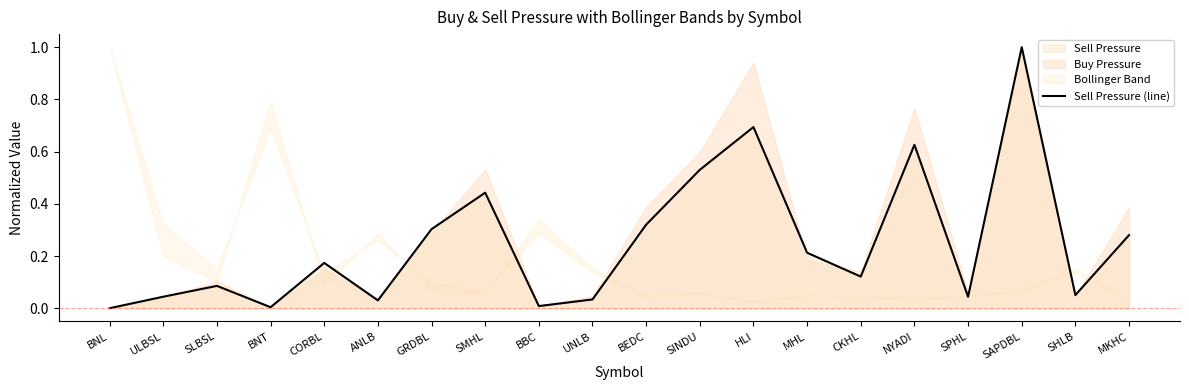

True or false: the data shows 0.0 at SPHL.

True